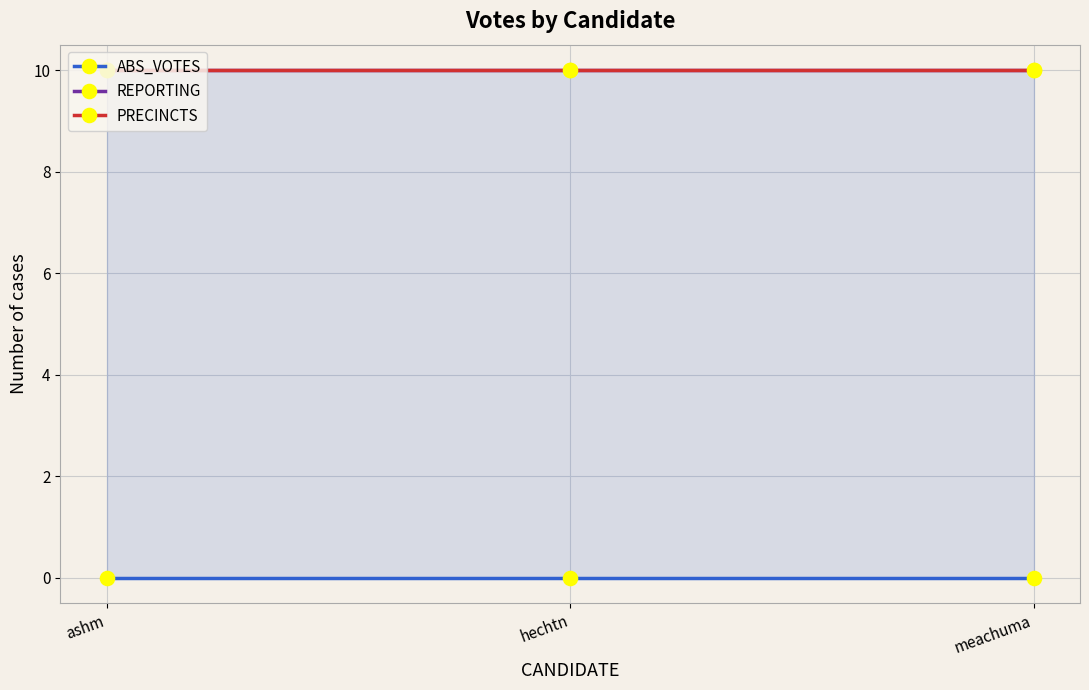

What is the total value across all series at meachuma?

20